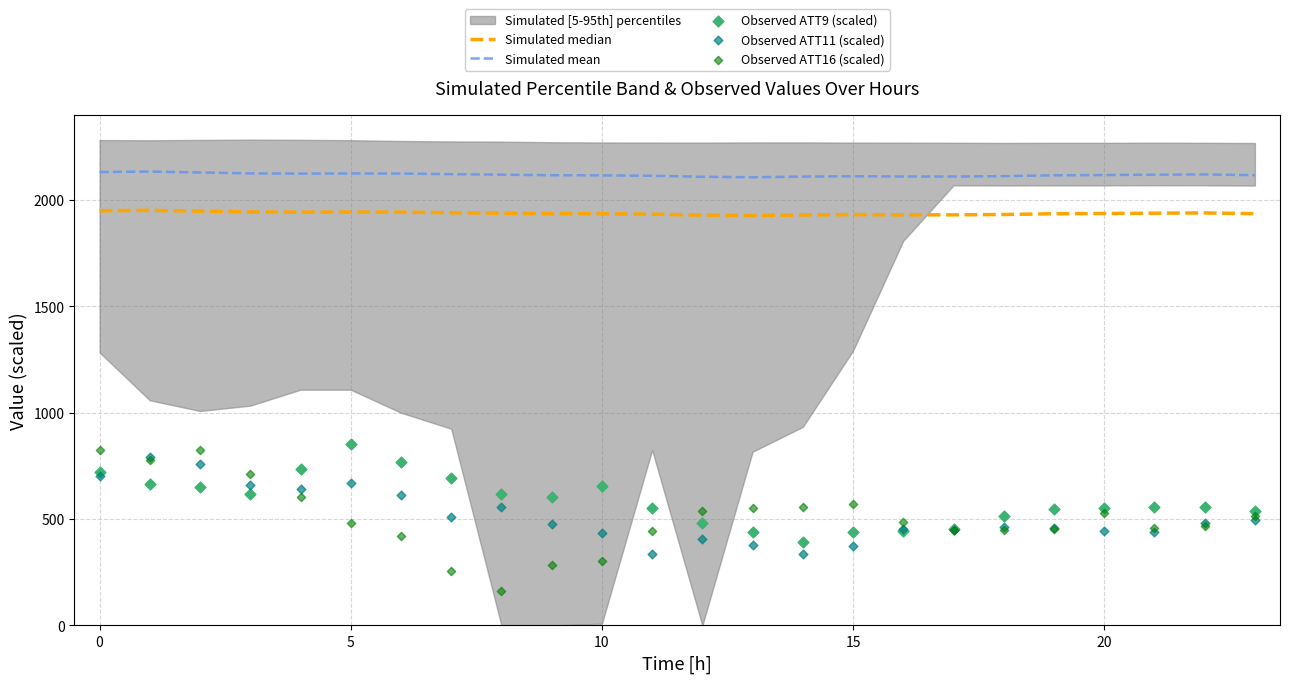

What is the total value across all series at 7?

5521.1